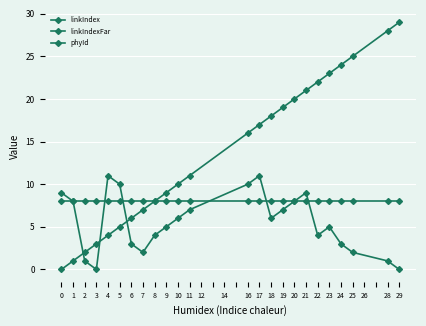

How many lines are shown in the chart?

3